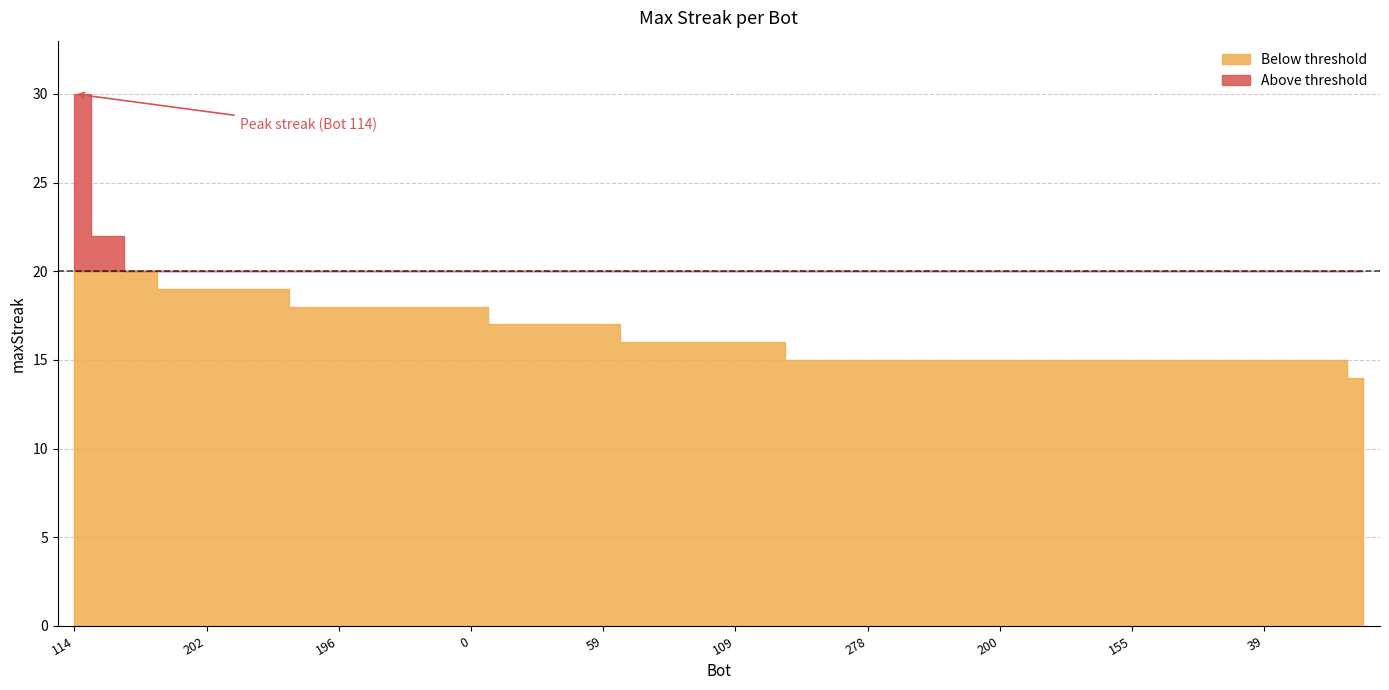

What is the sum of all values?

673